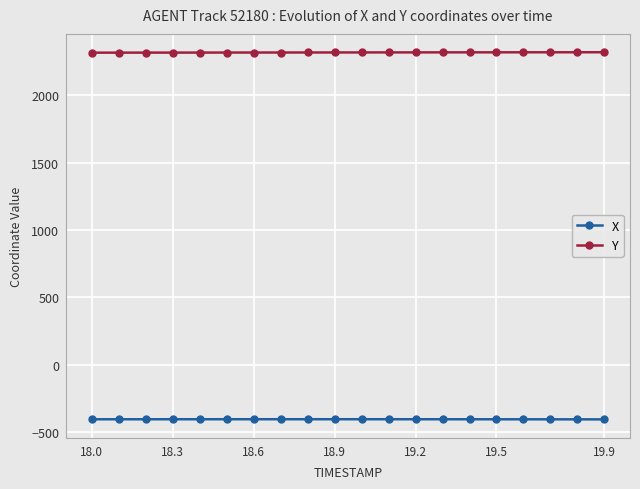

What is the average value of the X series?

-405.9